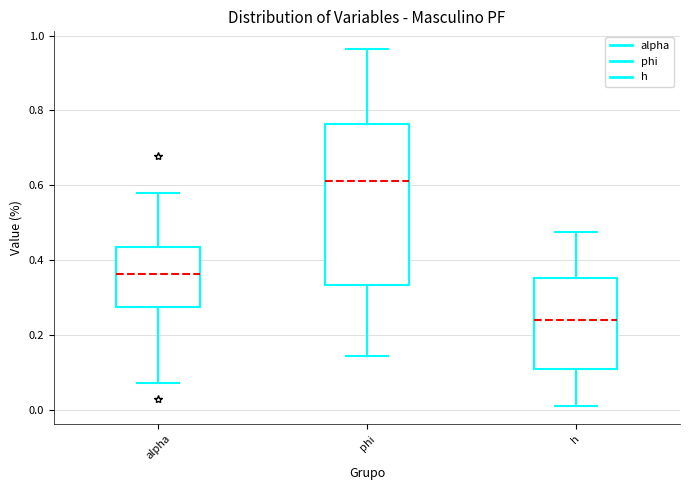

Reading left to right, transcribe this box plot: for each box, give where its median line is, the range the box spans, and where its two whiskers end, as read against the y-axis. The values are not printed on the chart, so give them approximately, as read against the axis.

alpha: median 0.36, box 0.28 to 0.44, whiskers 0.08 to 0.58
phi: median 0.62, box 0.34 to 0.76, whiskers 0.14 to 0.96
h: median 0.24, box 0.10 to 0.36, whiskers 0.02 to 0.48